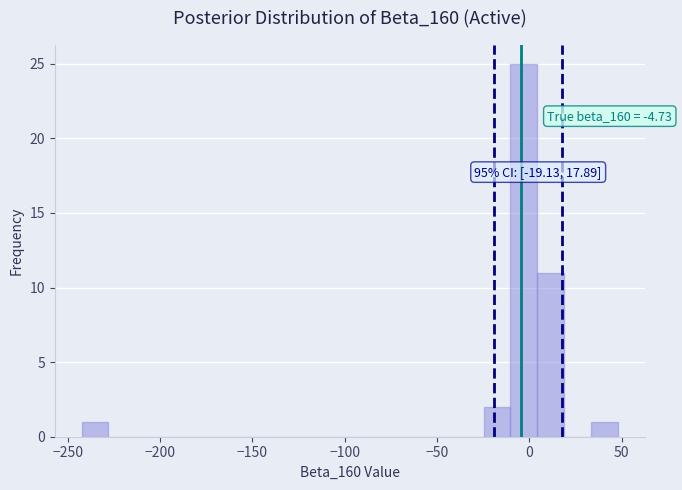

Read against the x-axis, roughly where is the centre of the tallest bar?

-5